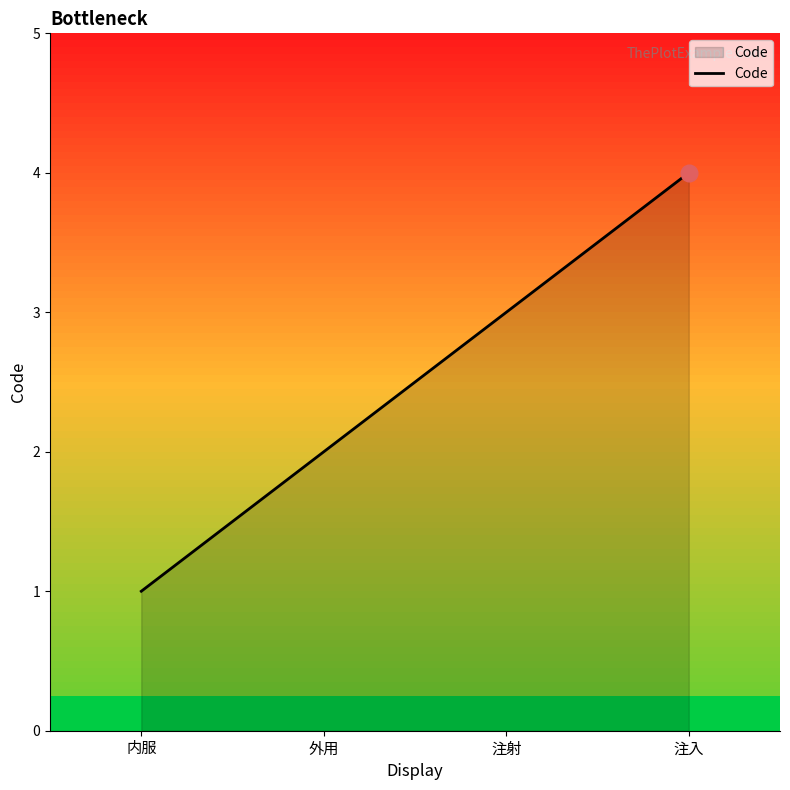

List the labels in order of value, smallest first.

内服, 外用, 注射, 注入